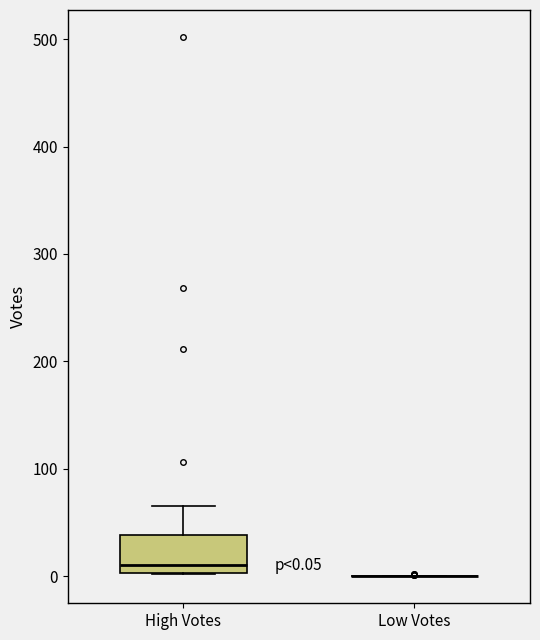

Comparing the boxes themselves (not the whiskers), which one is the tallest?

High Votes